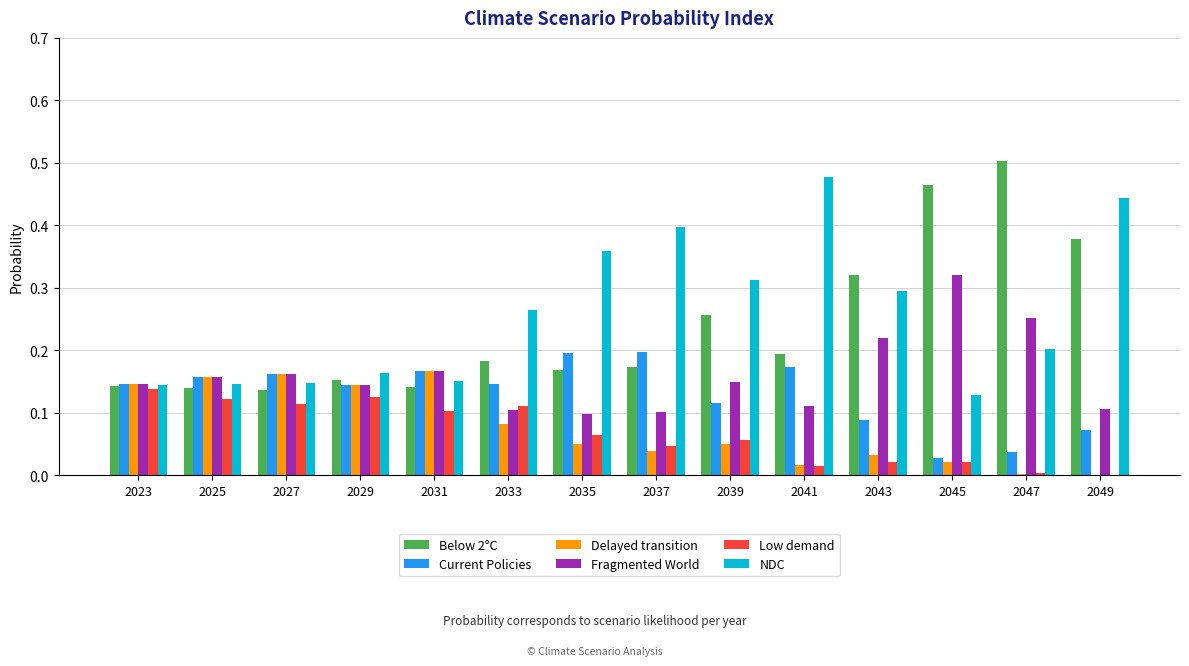

The Delayed transition series shows 0.0 at 2047. True or false?

True